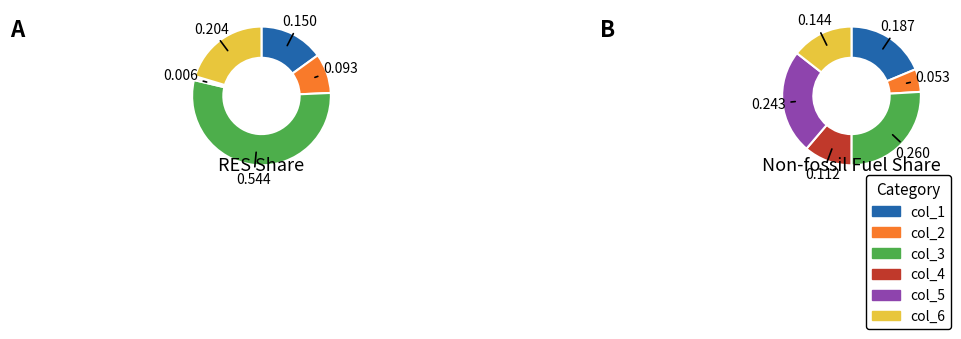

Do col_2 and col_3 together represent more than half of the pie?

Yes